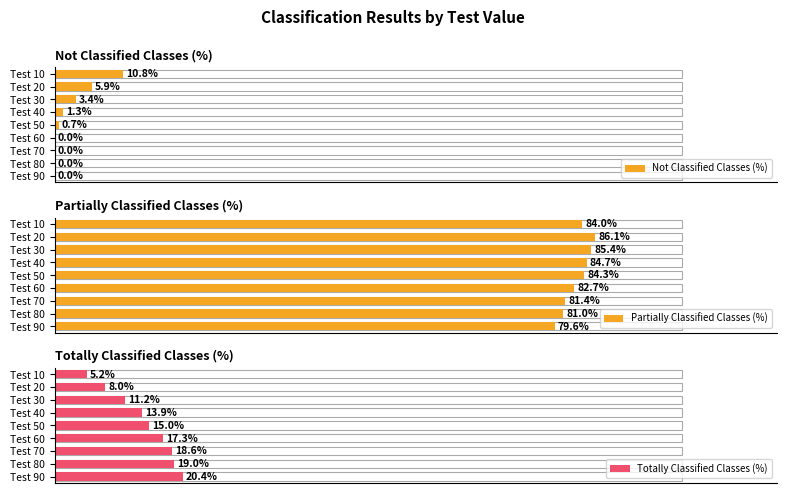

At how many categories does at least one series exceed 56?

9